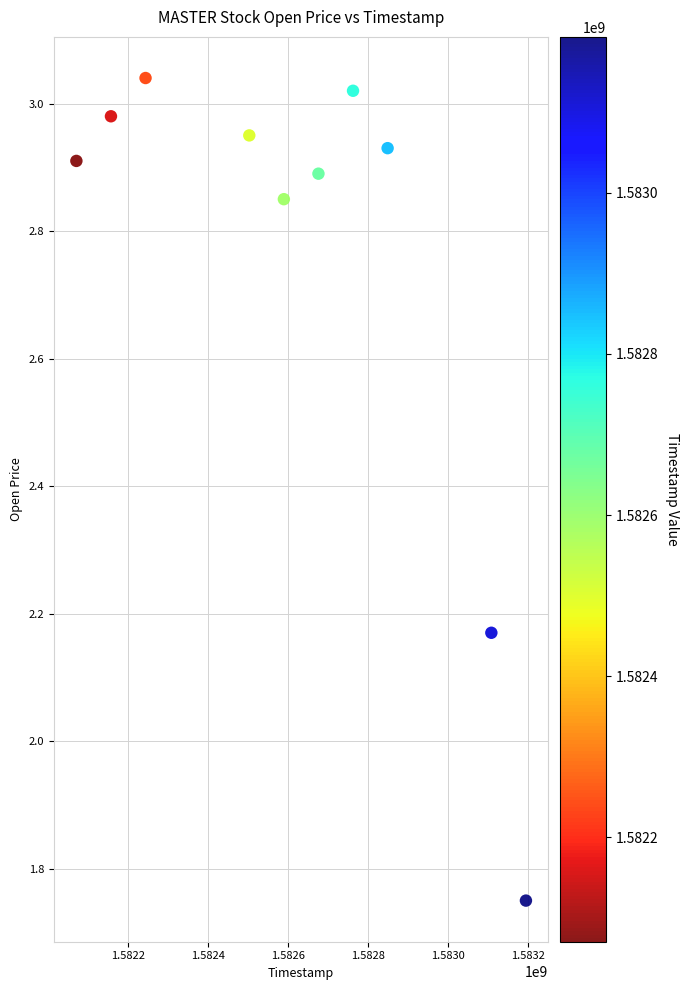

What is the average X value?

1582614720.0